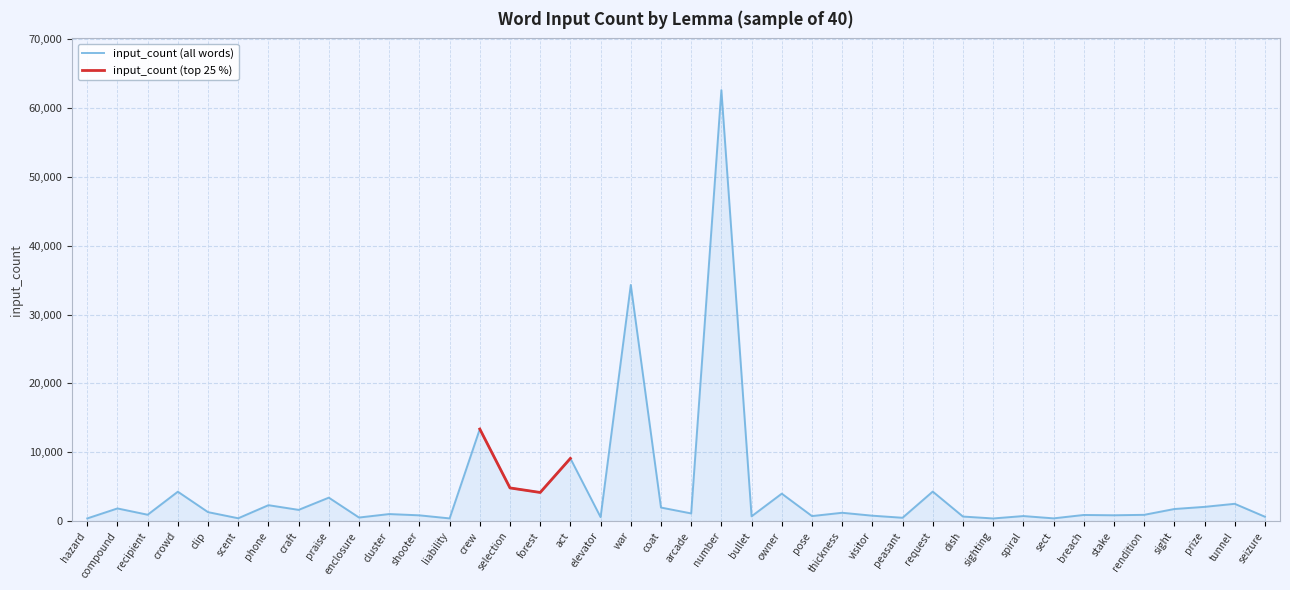

What is the label of the 10th point from the left?

enclosure